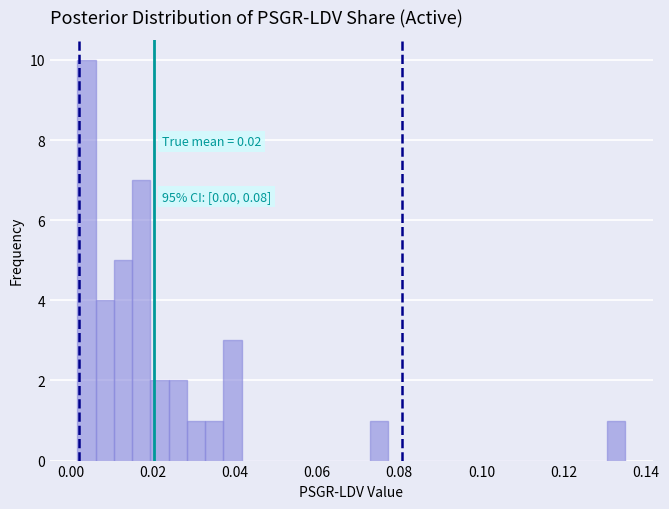

Around what value on the x-axis is the tallest bar? Give the approximate position of its centre, as read against the axis.

0.004